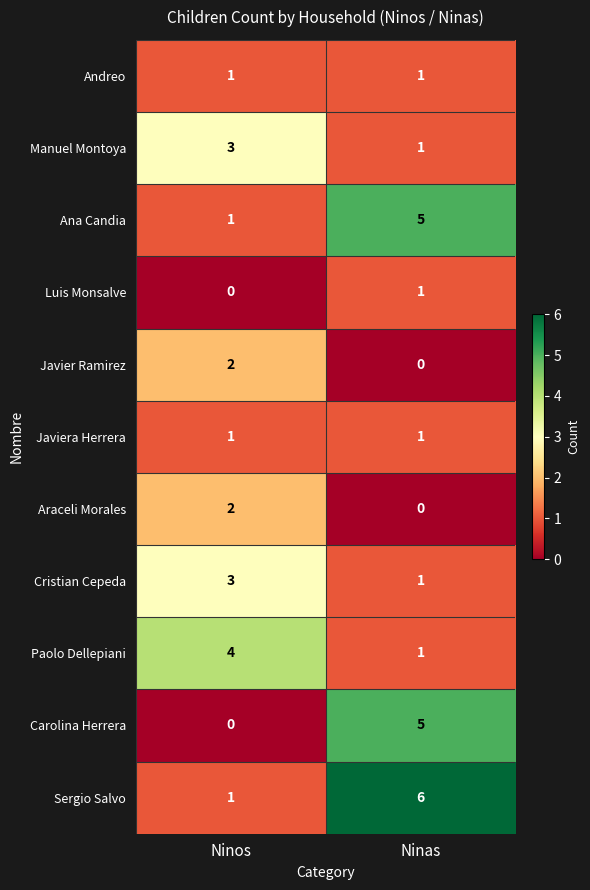

What is the difference between the Carolina Herrera values at Ninas and Ninos?

5